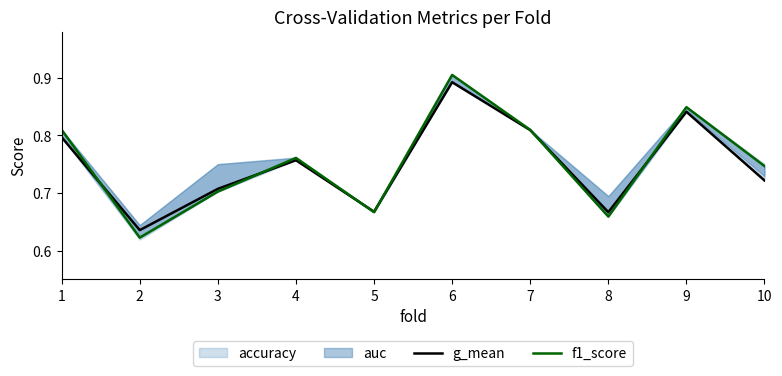

Reading right to left, extract all data points from this chart.

g_mean: 10=0.7	9=0.8	8=0.7	7=0.8	6=0.9	5=0.7	4=0.8	3=0.7	2=0.6	1=0.8
f1_score: 10=0.7	9=0.8	8=0.7	7=0.8	6=0.9	5=0.7	4=0.8	3=0.7	2=0.6	1=0.8